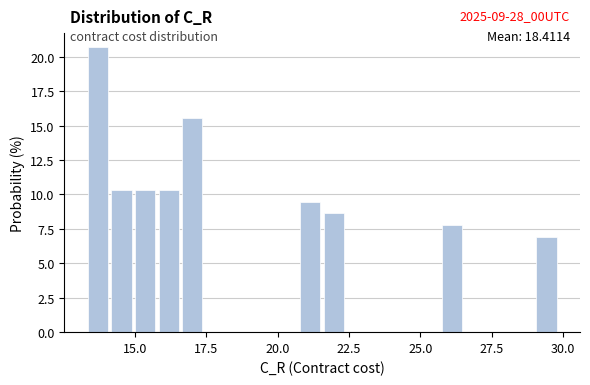

Around what value on the x-axis is the tallest bar? Give the approximate position of its centre, as read against the axis.

13.5